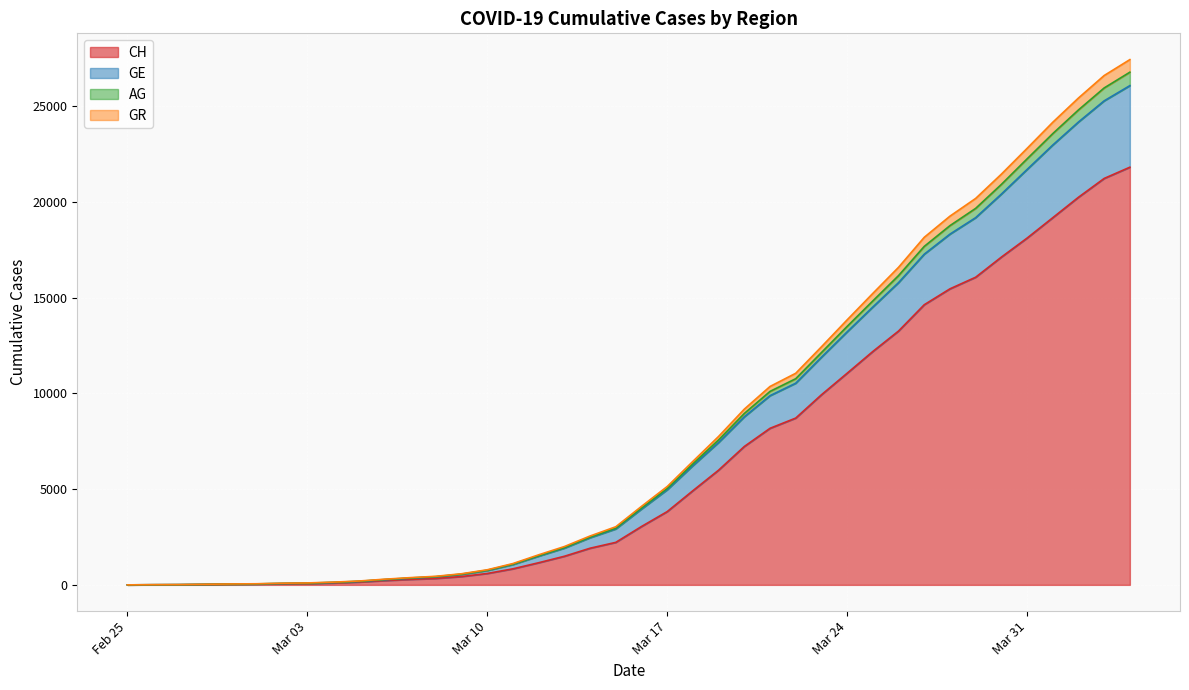

Read the AG value at 2020-02-28, to the nearest 10.

30